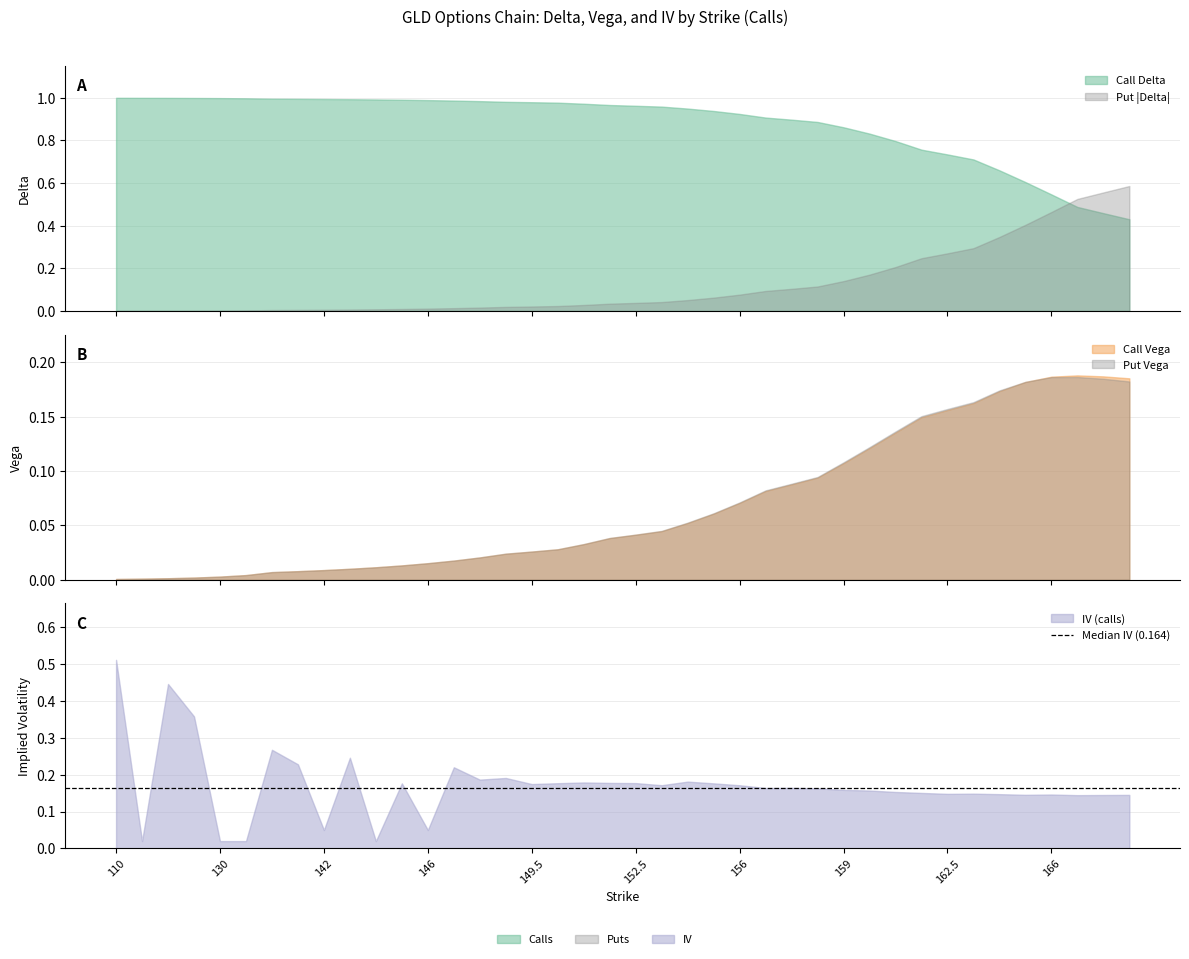

How many interior local peaks does the vega series have?

1